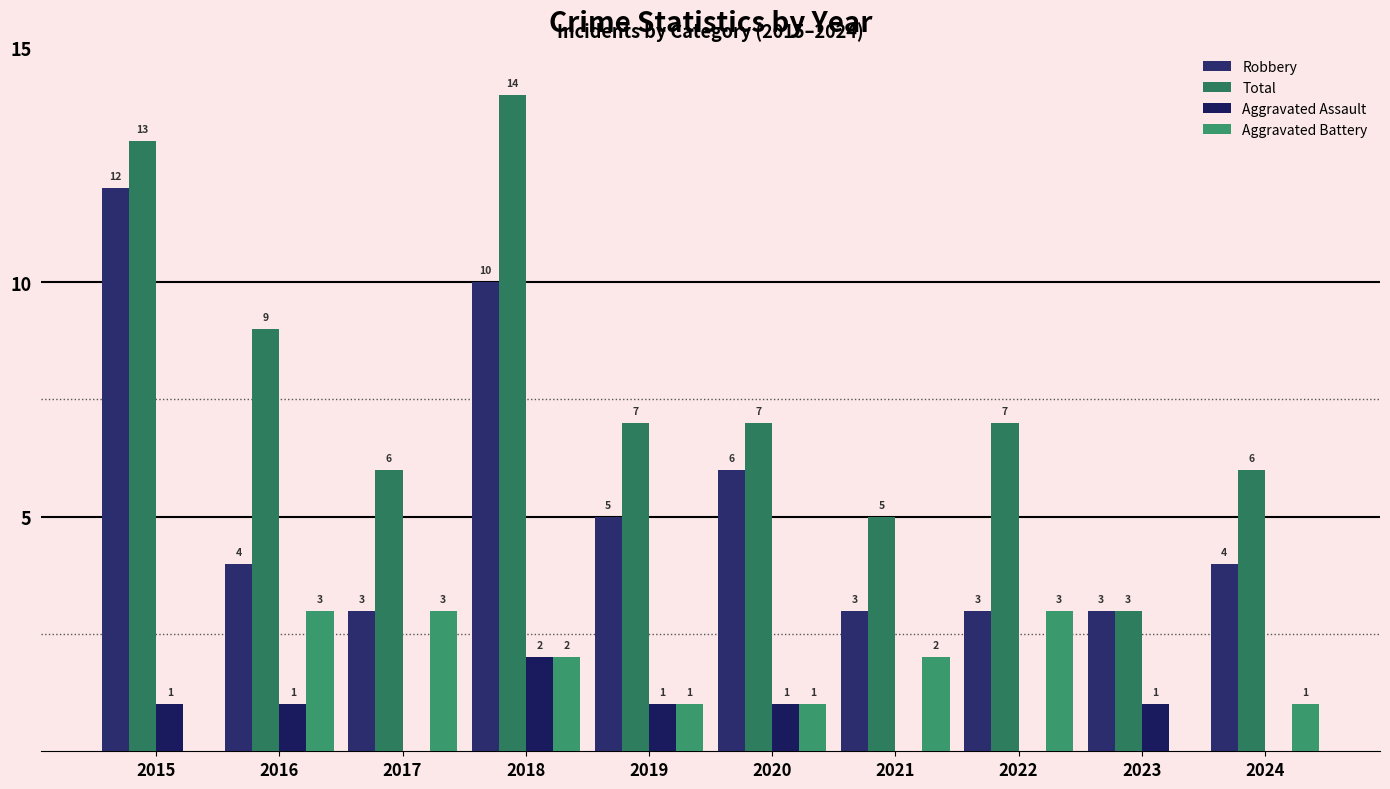

How many groups of bars are there?

10